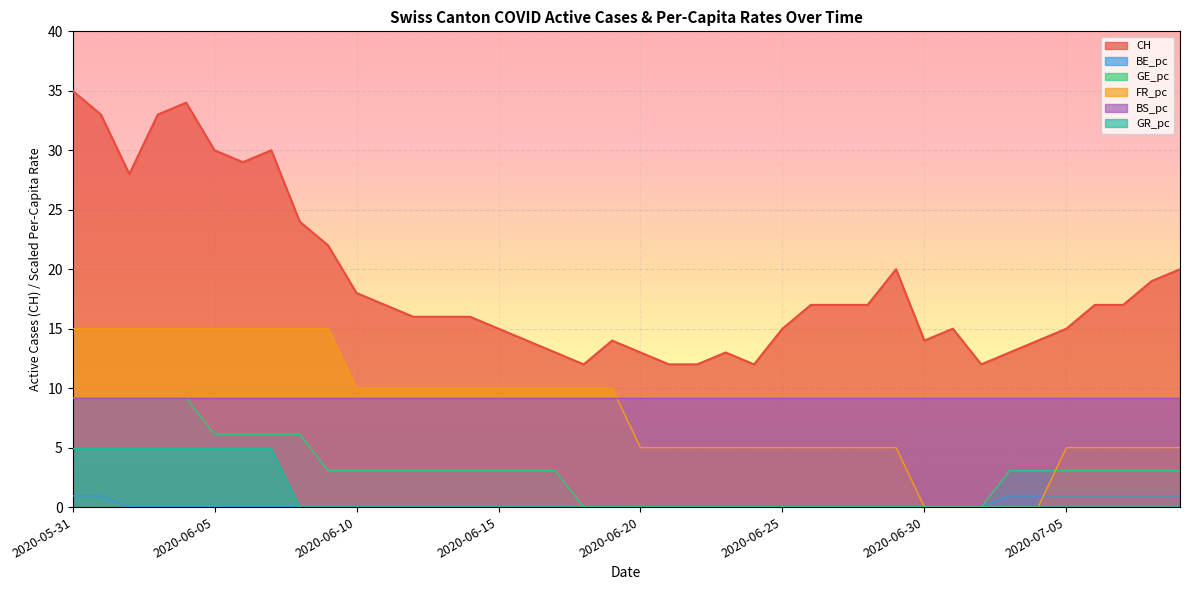

Rank the categories by GR_pc value from lowest to highest.

2020-06-08, 2020-06-09, 2020-06-10, 2020-06-11, 2020-06-12, 2020-06-13, 2020-06-14, 2020-06-15, 2020-06-16, 2020-06-17, 2020-06-18, 2020-06-19, 2020-06-20, 2020-06-21, 2020-06-22, 2020-06-23, 2020-06-24, 2020-06-25, 2020-06-26, 2020-06-27, 2020-06-28, 2020-06-29, 2020-06-30, 2020-07-01, 2020-07-02, 2020-07-03, 2020-07-04, 2020-07-05, 2020-07-06, 2020-07-07, 2020-07-08, 2020-07-09, 2020-05-31, 2020-06-01, 2020-06-02, 2020-06-03, 2020-06-04, 2020-06-05, 2020-06-06, 2020-06-07